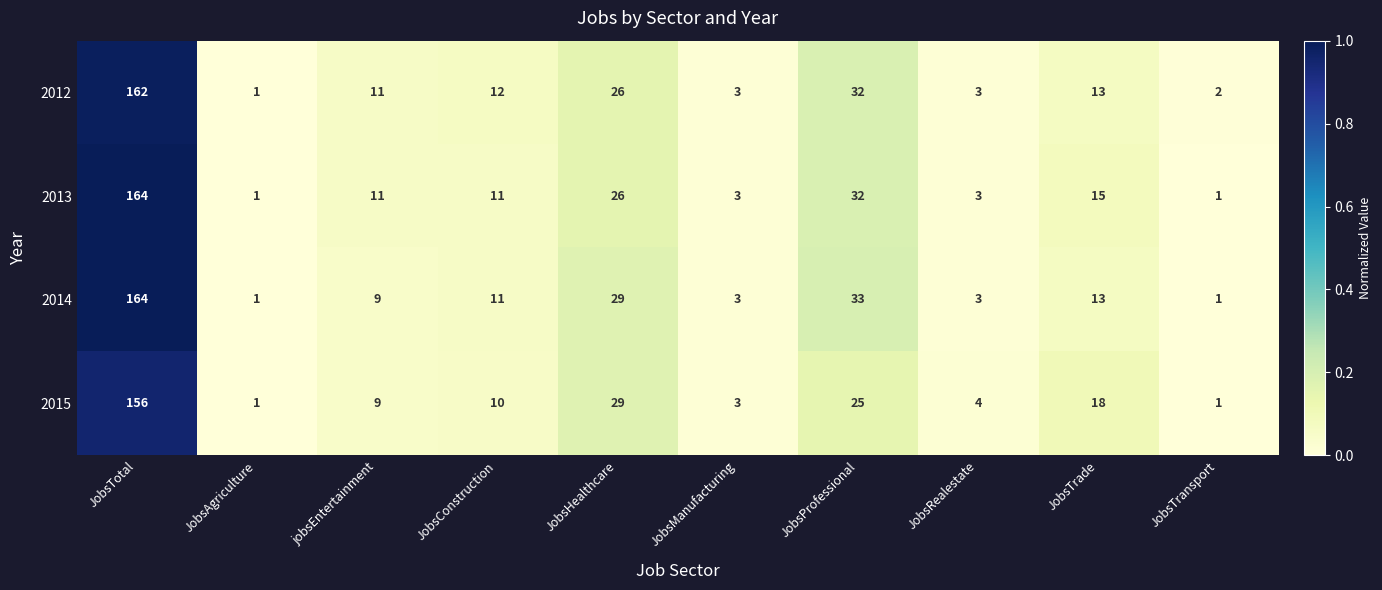

What value does the 2015 series have at jobsEntertainment, to the nearest 10?

10